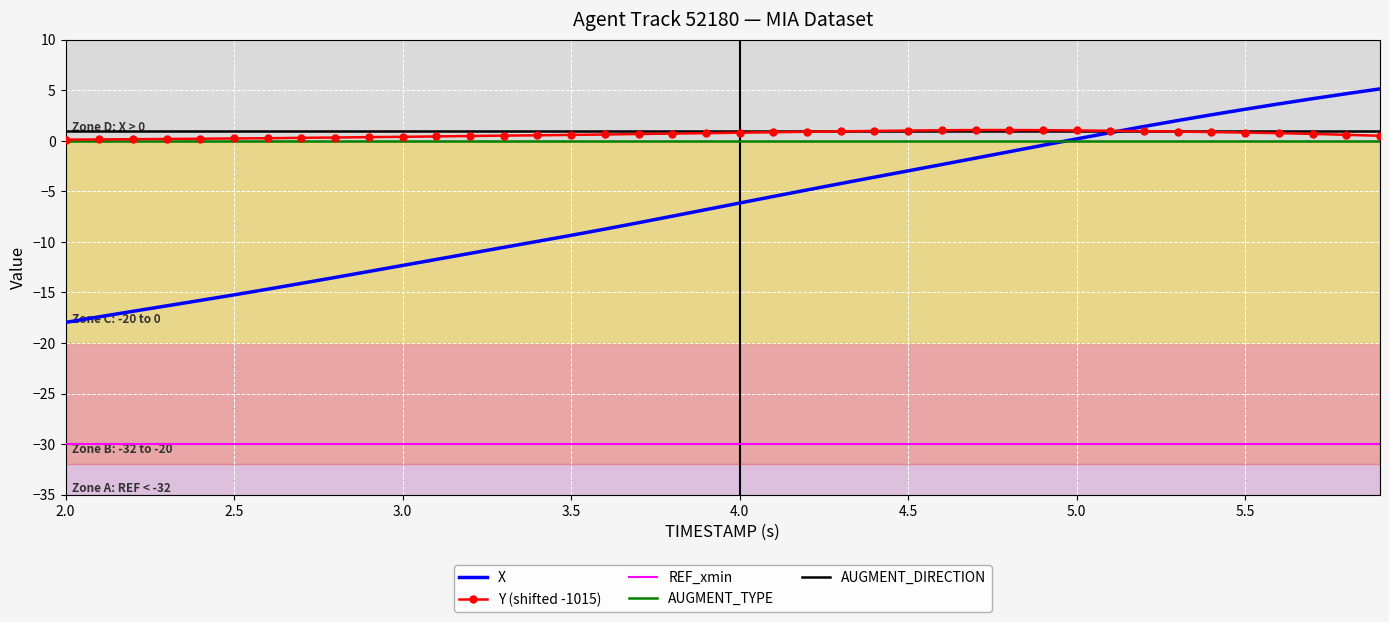

True or false: X and REF_xmin cross at least once.

False